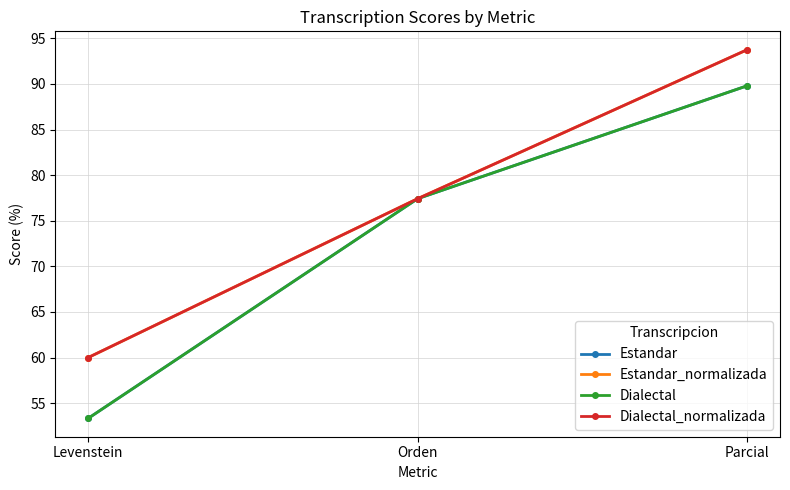

How many values in the Dialectal series exceed 77?

2